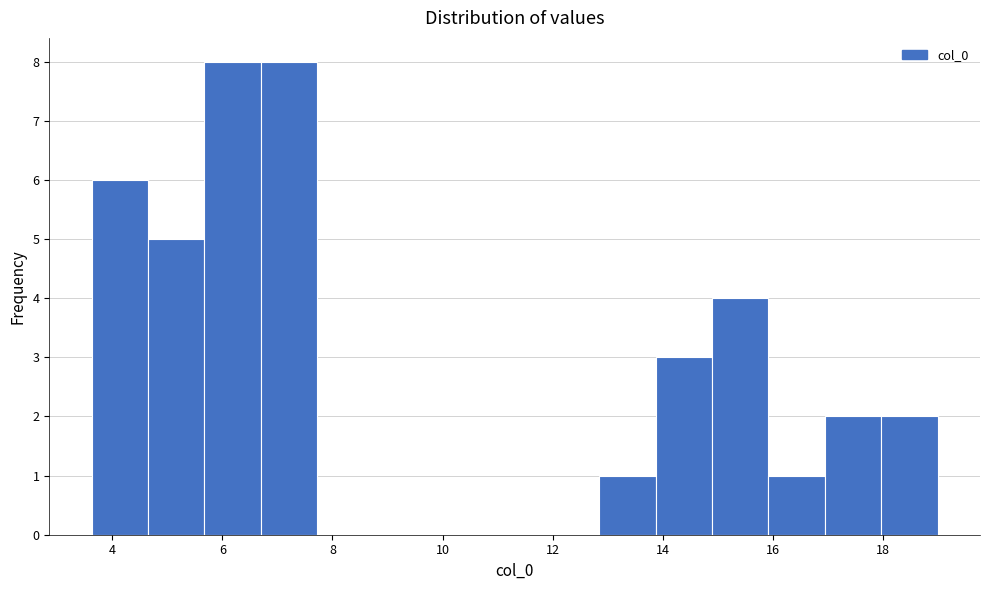

How tall is the bar that spans 6.6 to 7.8 on the x-axis? Neither the bar edges nor the heights are printed on the chart, so give them approximately, as read against the axes.

8